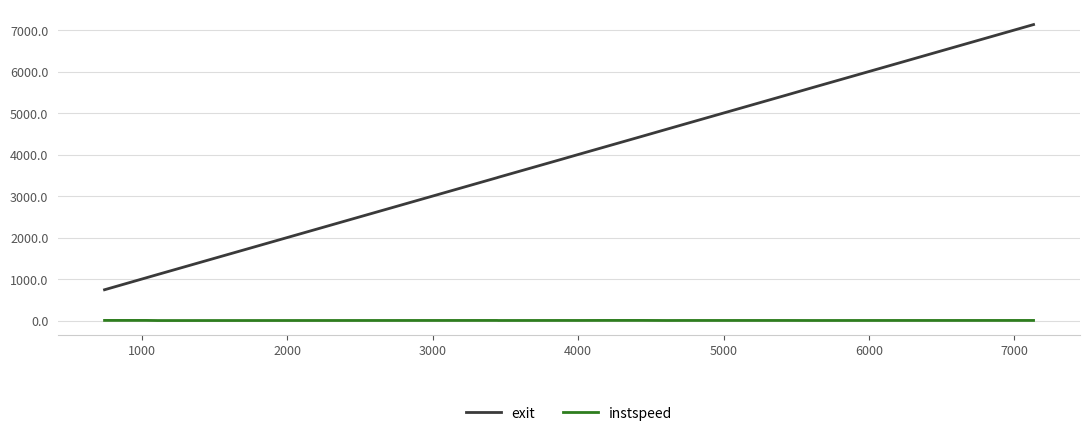

True or false: exit and instspeed intersect in this chart.

False